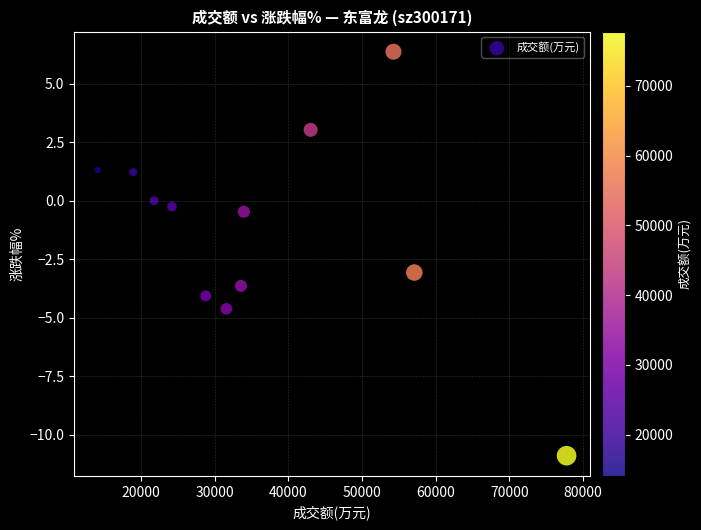

What is the range of X values (max minus min)?

63669.0